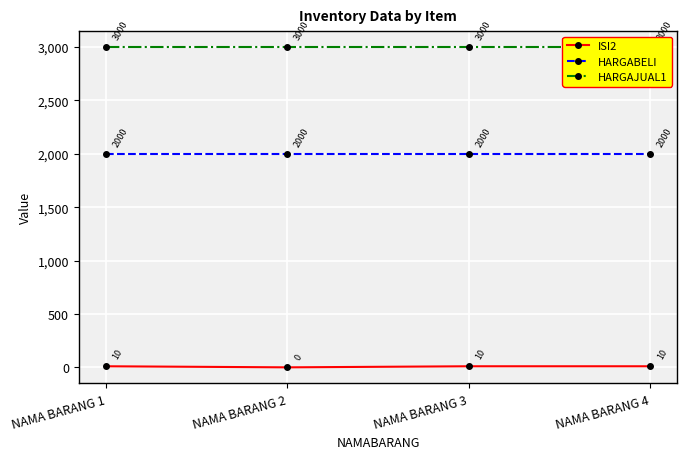

Between NAMA BARANG 1 and NAMA BARANG 3, which series saw the biggest shift?

ISI2